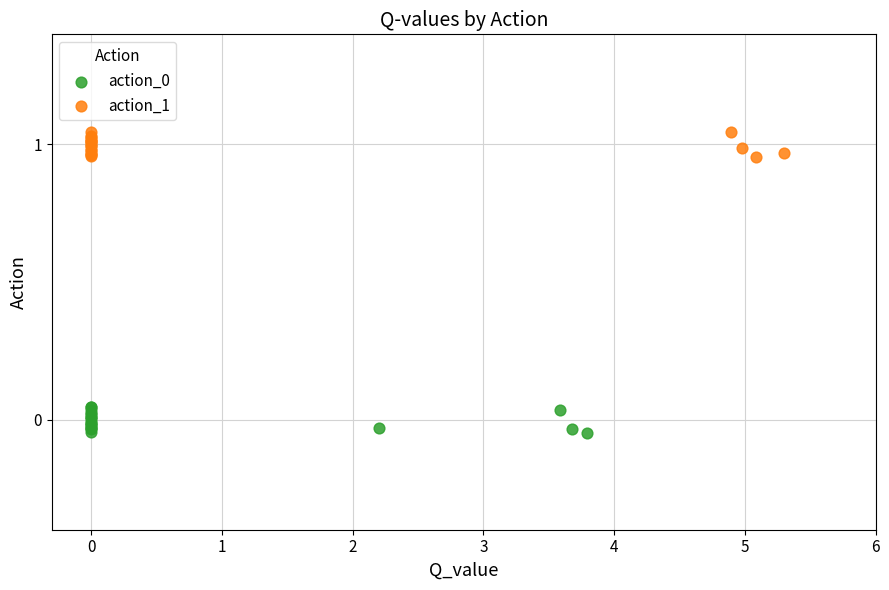

Which series reaches the maximum Y coordinate?

action_1